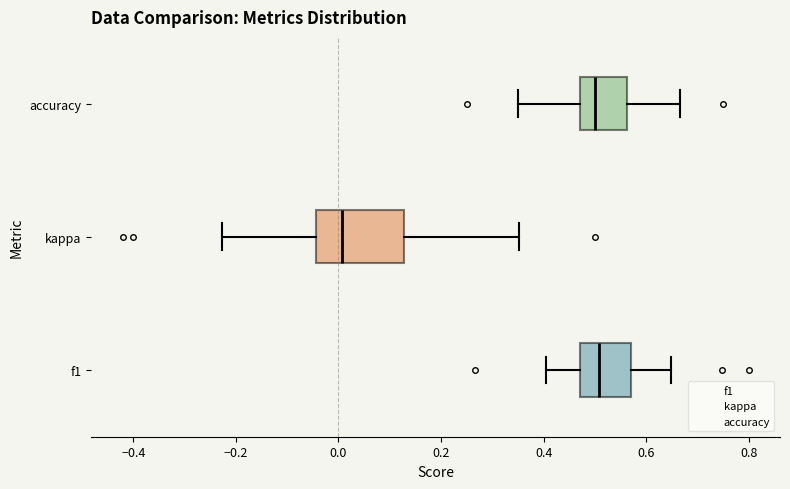

Comparing the boxes themselves (not the whiskers), which one is the widest?

kappa